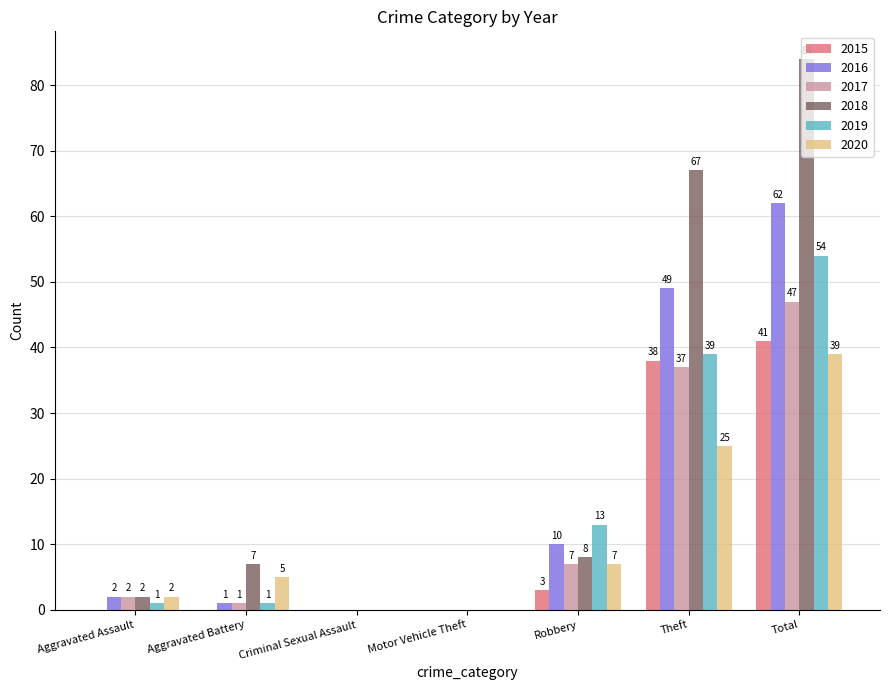

What is the maximum value for 2016?

62